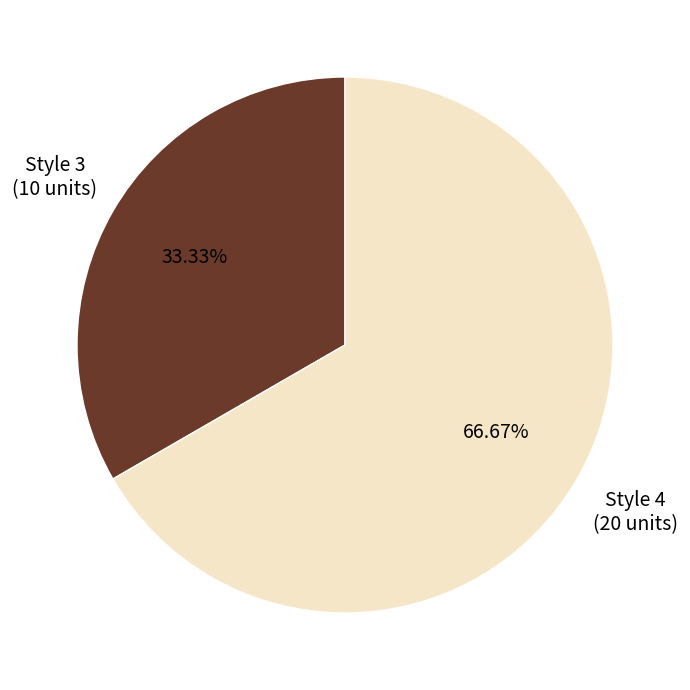

To the nearest percent, what is the difference between the Style 4 and Style 3 slice percentages?

33%